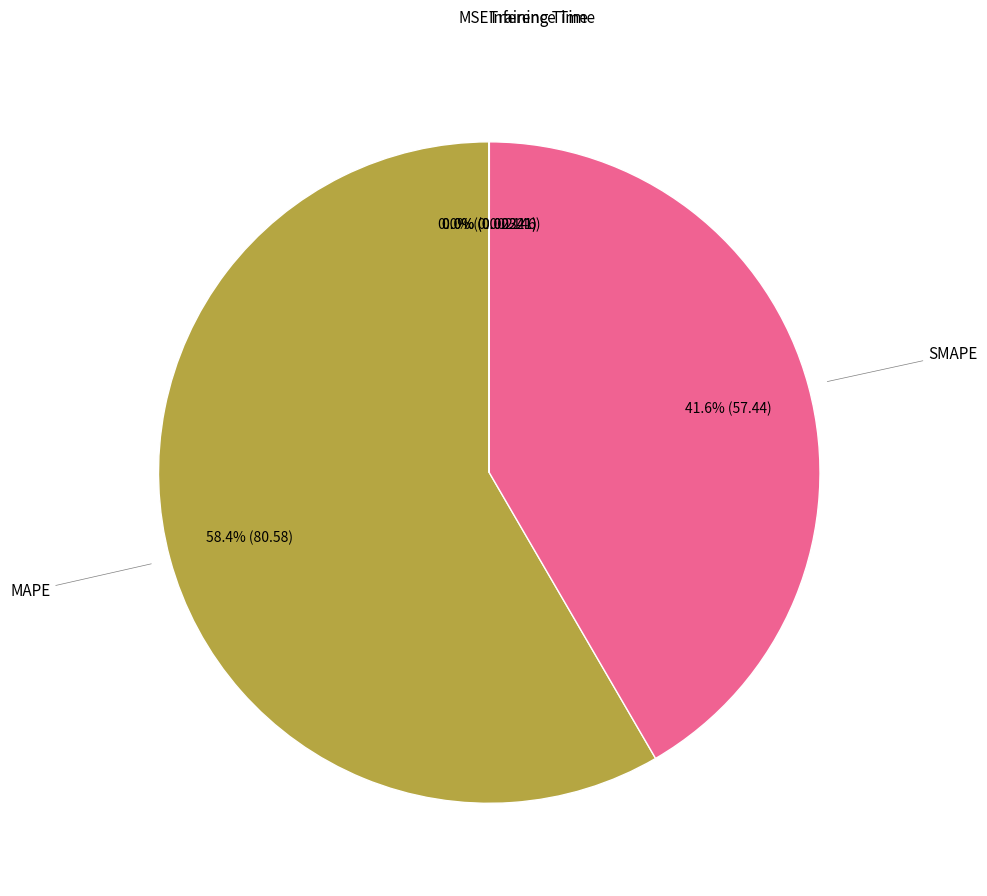

Which slice is the largest?

MAPE